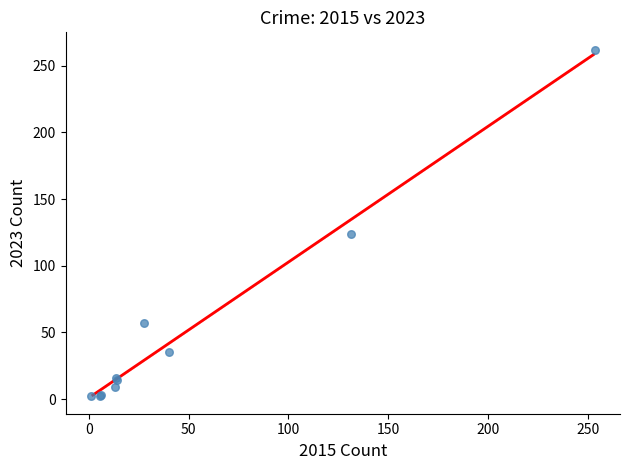

What Y value in the scatter plot is closest to 132?

124